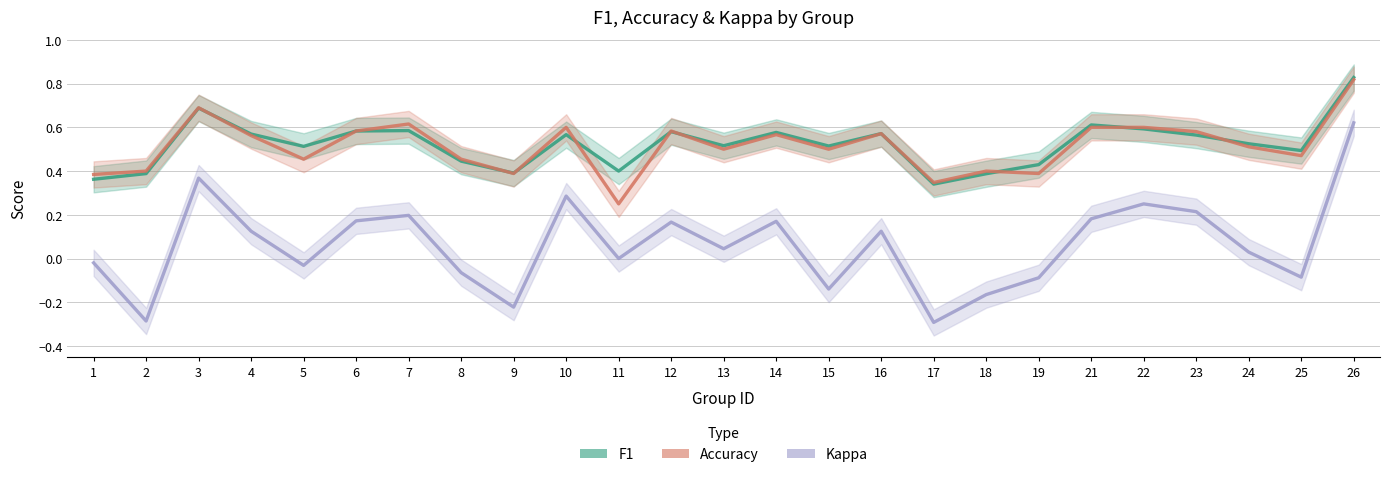

How many interior local peaks does the kappa series have?

7